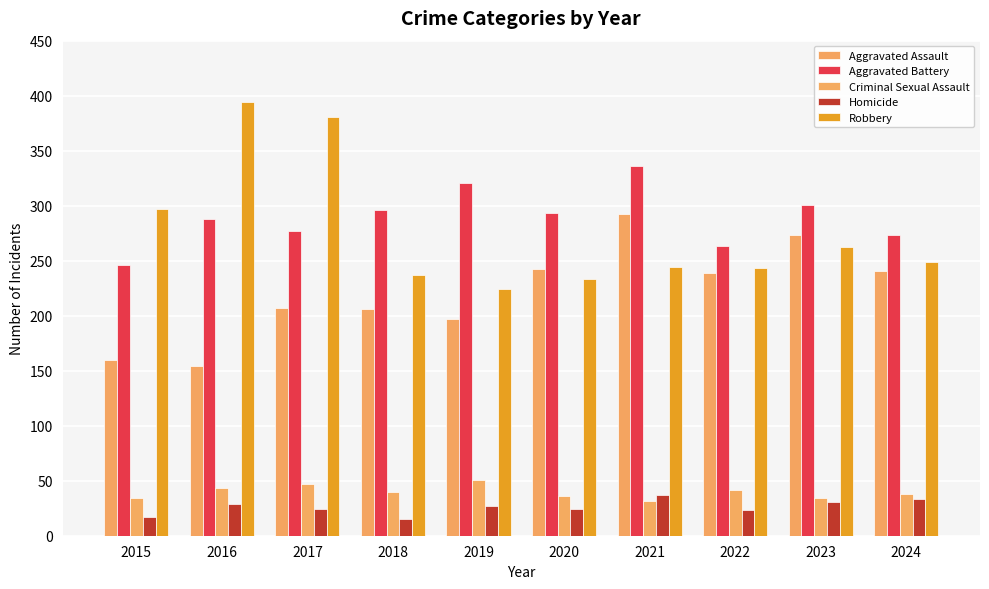

Is it true that Aggravated Battery equals 444 at 2024?

False